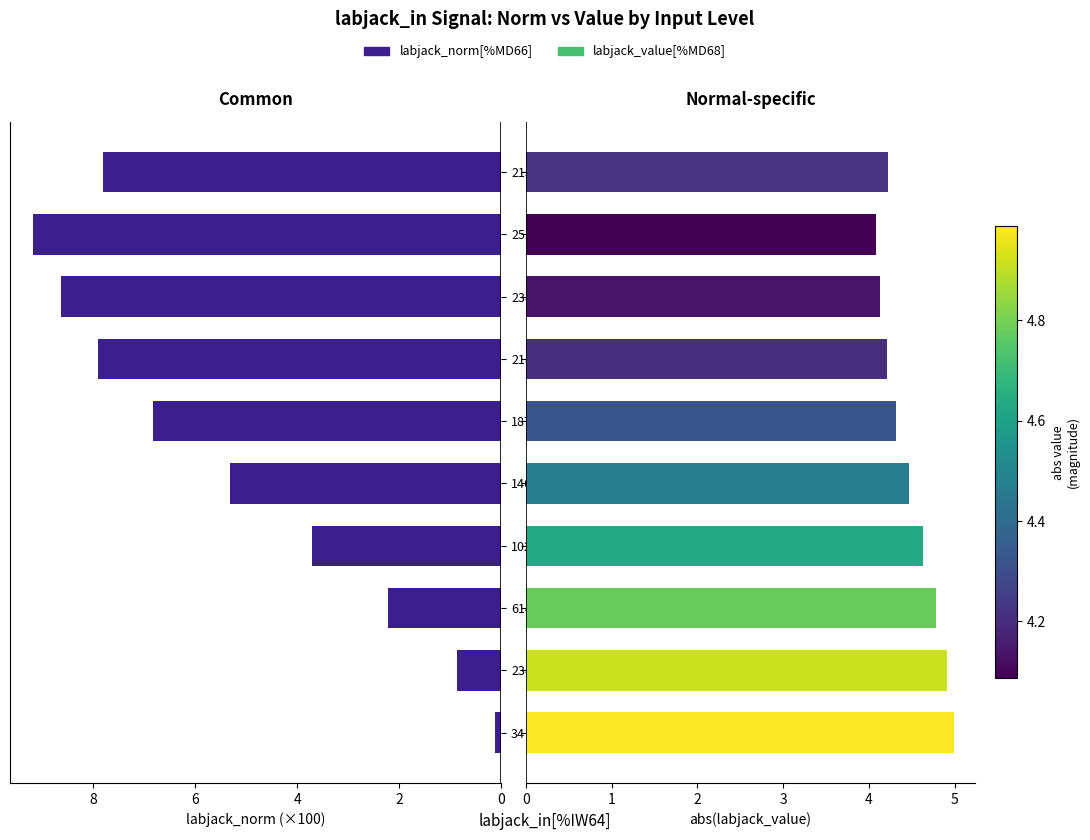

Between 614 and 2150, which is larger?

2150